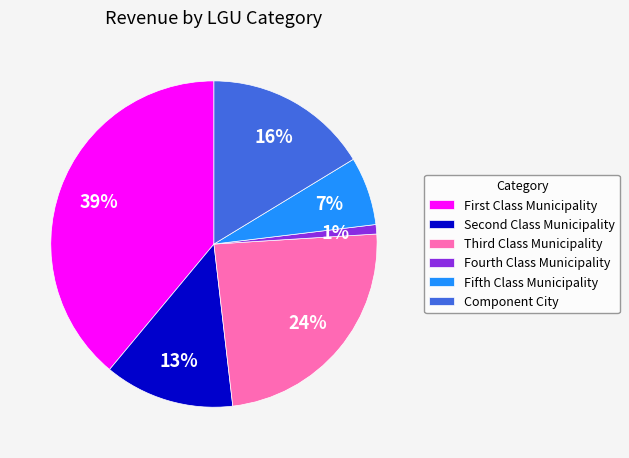

Which slice is the largest?

First Class Municipality